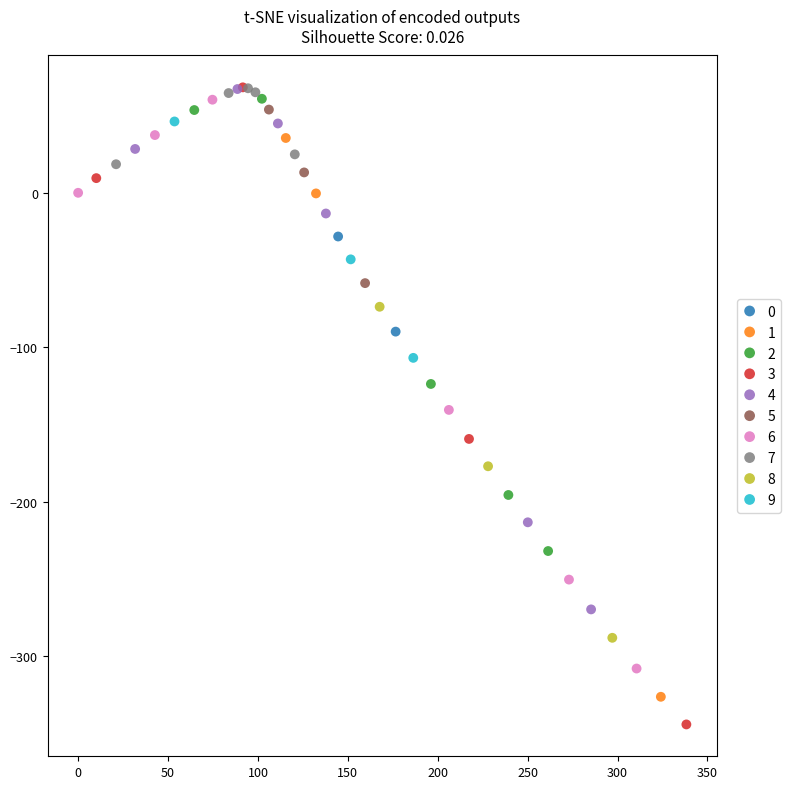

What are all the series names shown in the legend?

0, 1, 2, 3, 4, 5, 6, 7, 8, 9